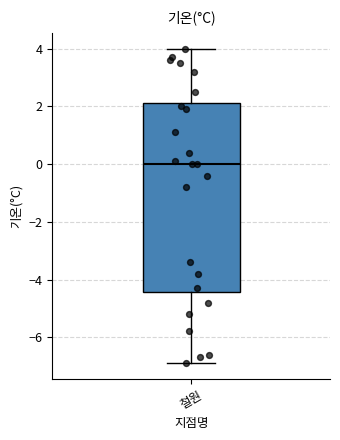

Read this box plot against the y-axis: the position of the median line, the range covered by the box, and the ends of both whiskers. The values are not printed on the chart, so give them approximately, as read against the axis.

median 0.0, box -4.4 to 2.2, whiskers -6.8 to 4.0